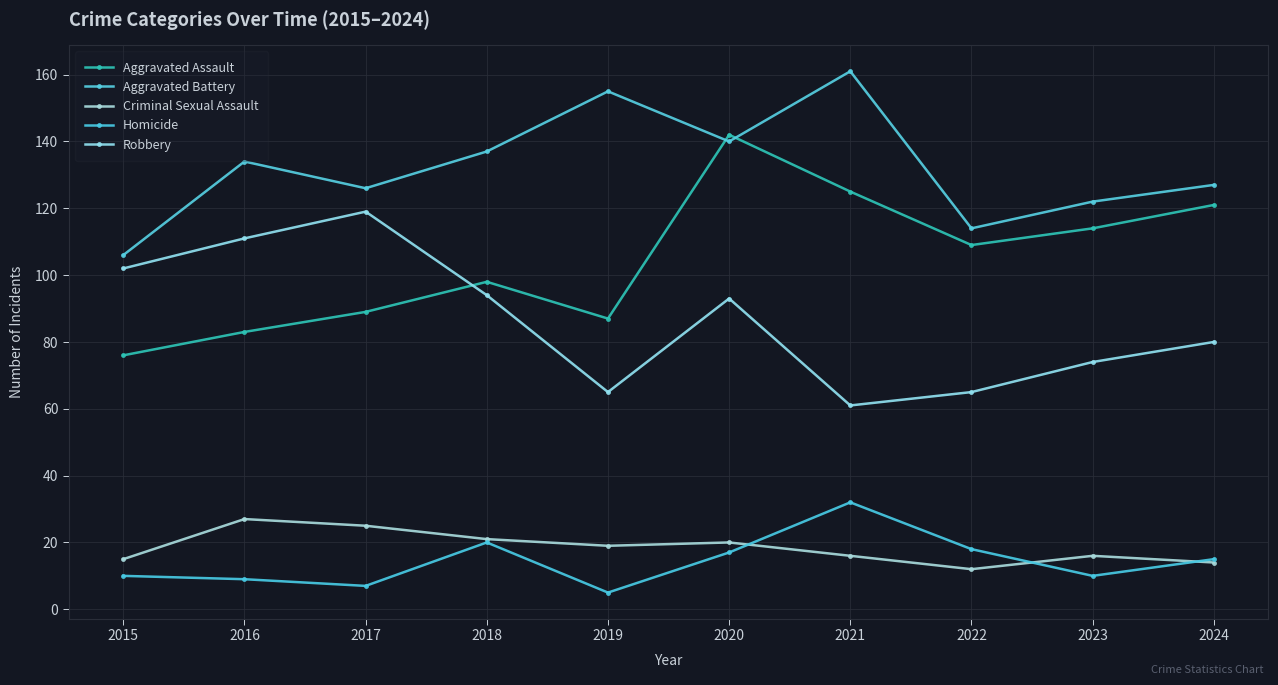

What is the sum of all Robbery values?

864